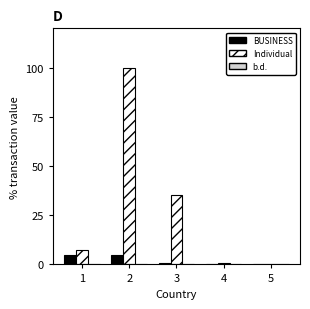

What is the maximum value shown in the chart?

100.0